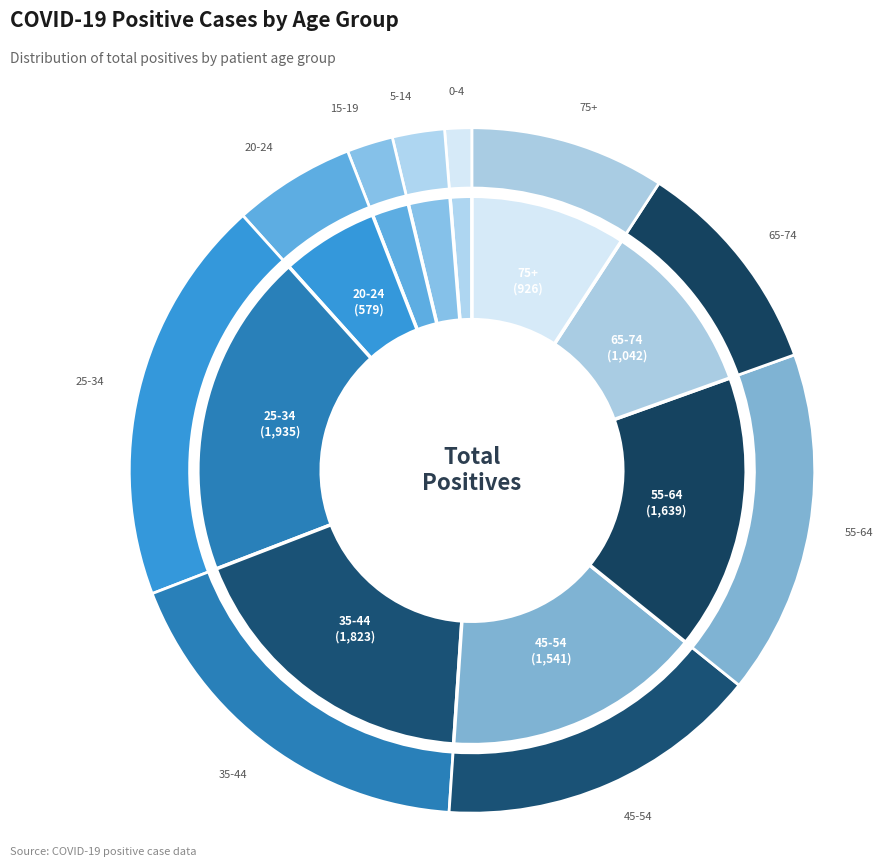

To the nearest percent, what is the average slice percentage?

10%